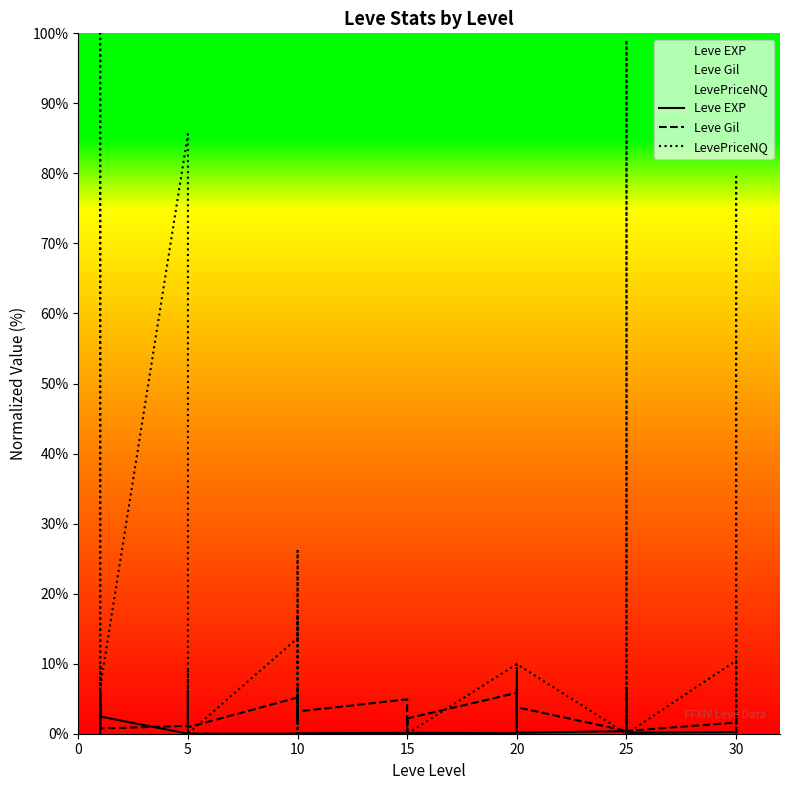

What value does the Leve Gil series have at 15?

1.1